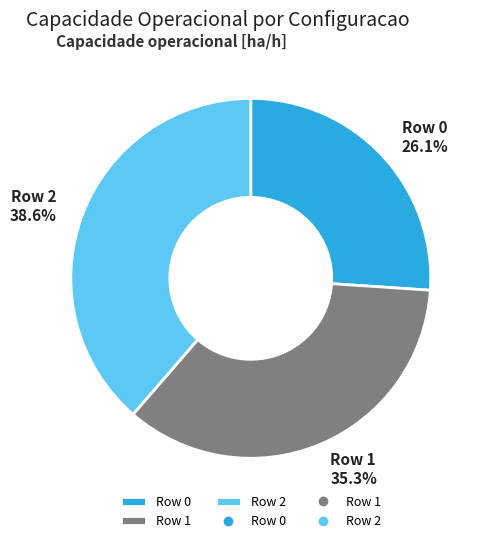

To the nearest percent, what portion does Row 0 represent?

26%